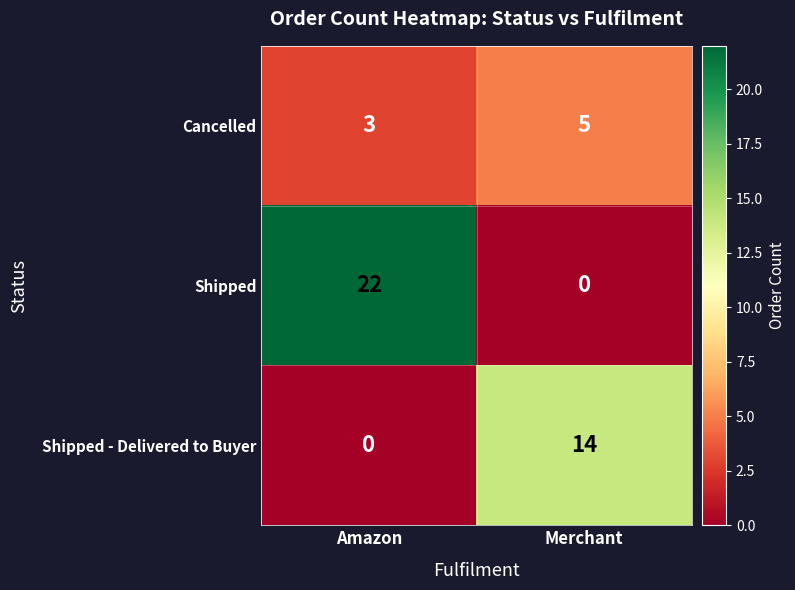

Where is Cancelled nearest to the value 4?

Amazon